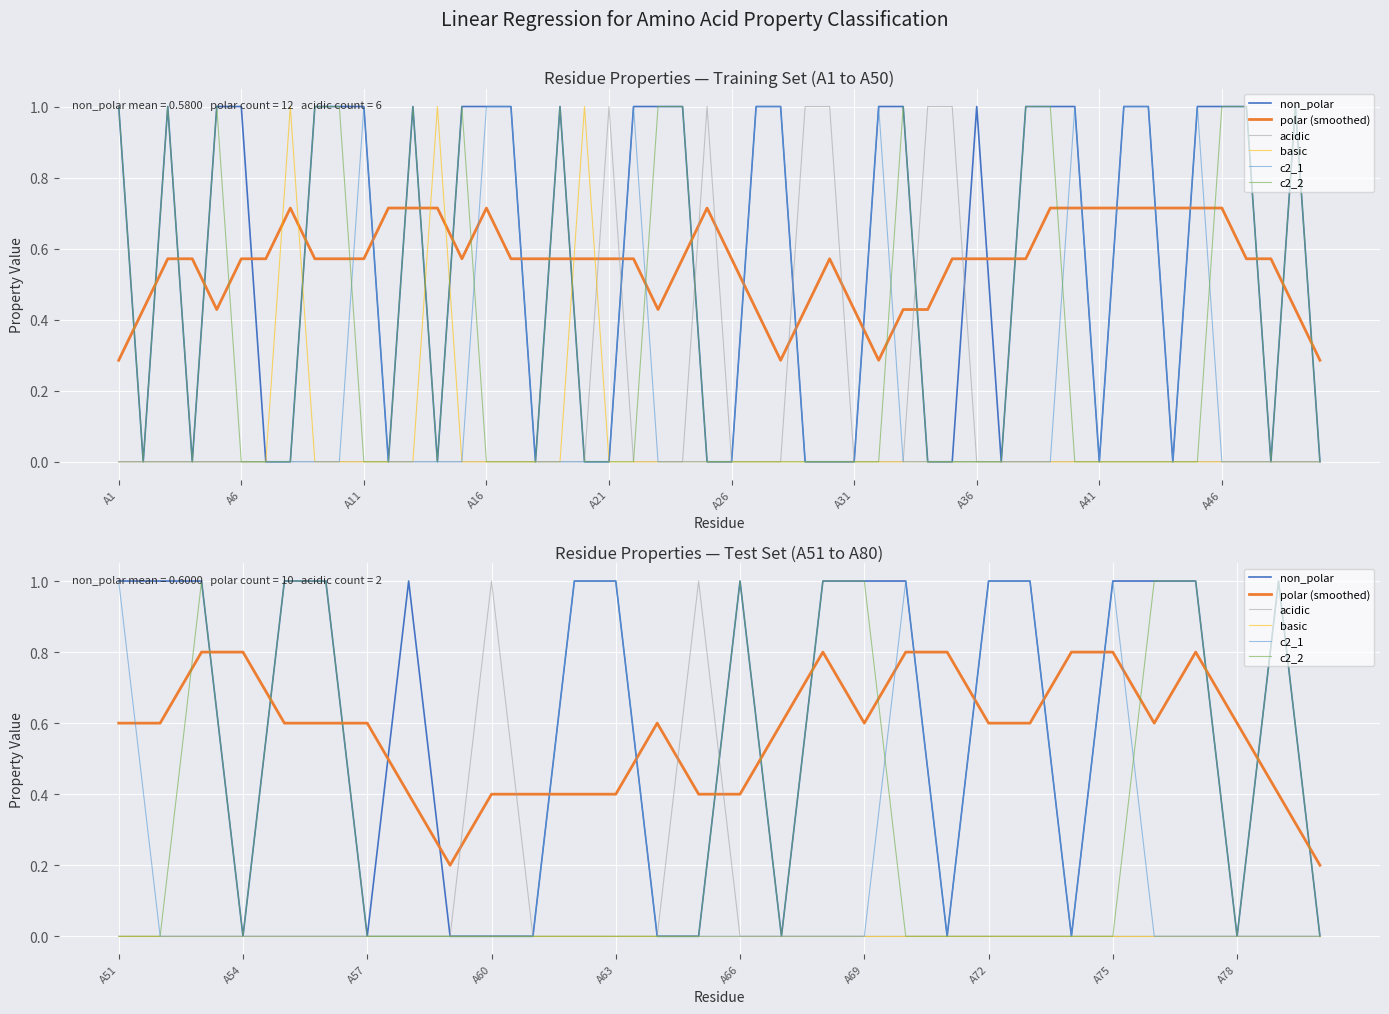

What is the sum of all c2_2 values?

9.0